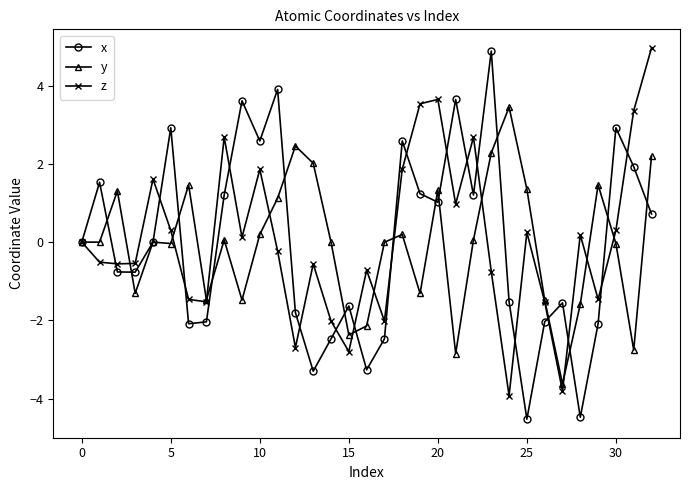

What is the minimum value shown in the chart?

-4.5